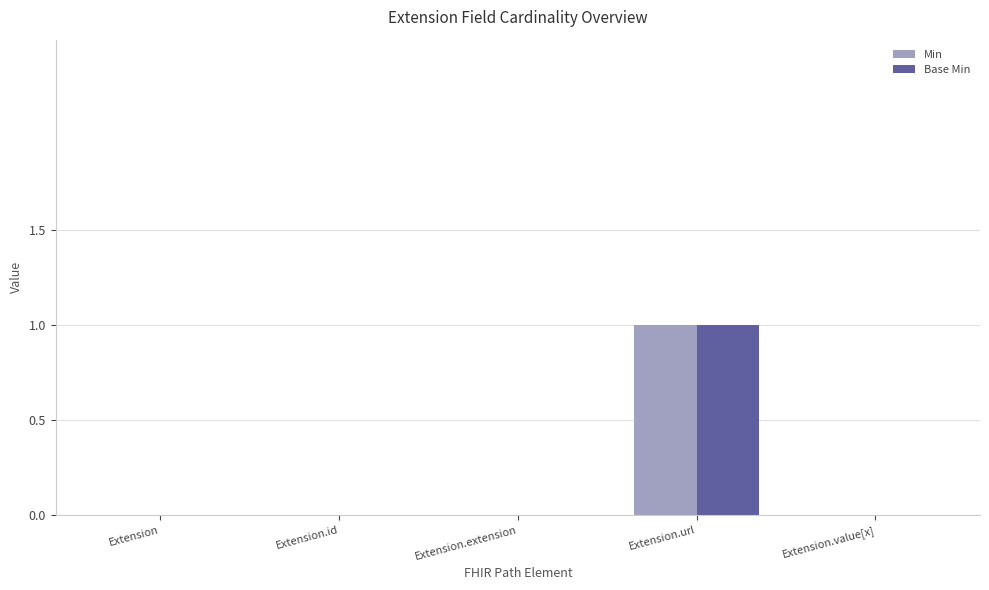

Are the bars horizontal?

No